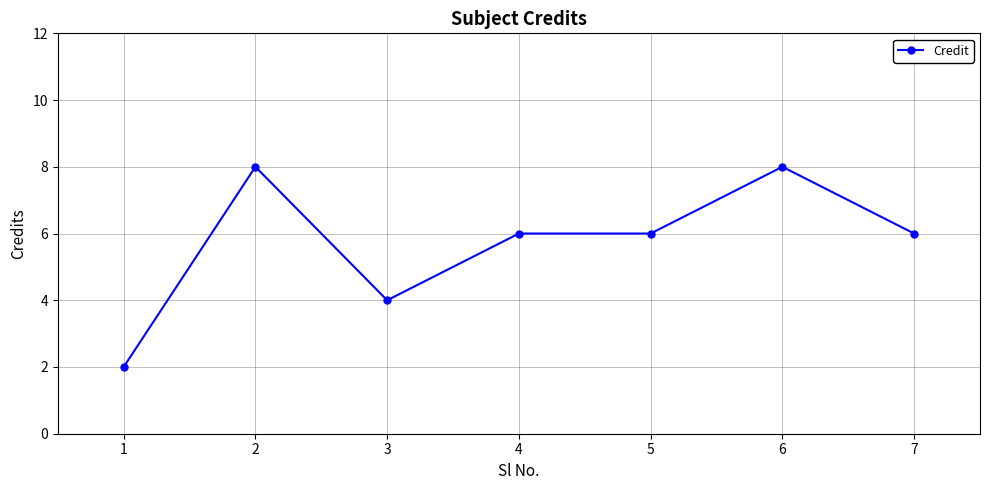

What is the maximum value shown in the chart?

8